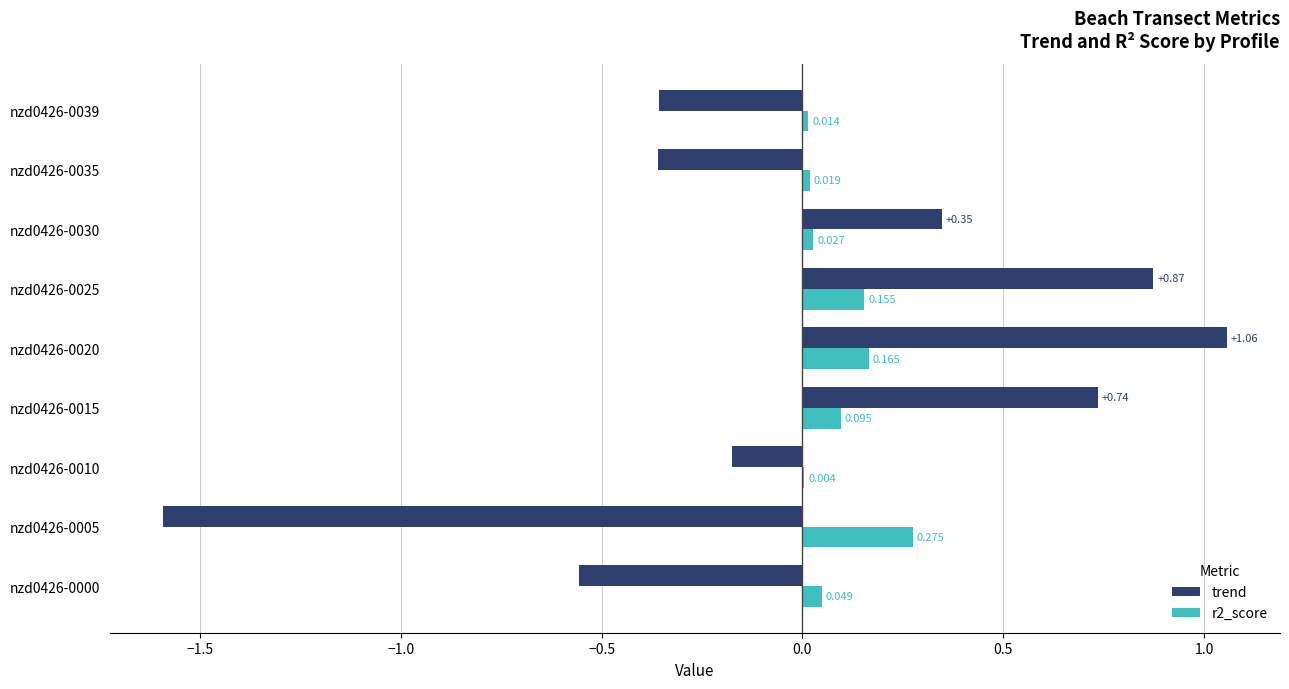

Between nzd0426-0005 and nzd0426-0025, which series saw the biggest shift?

trend